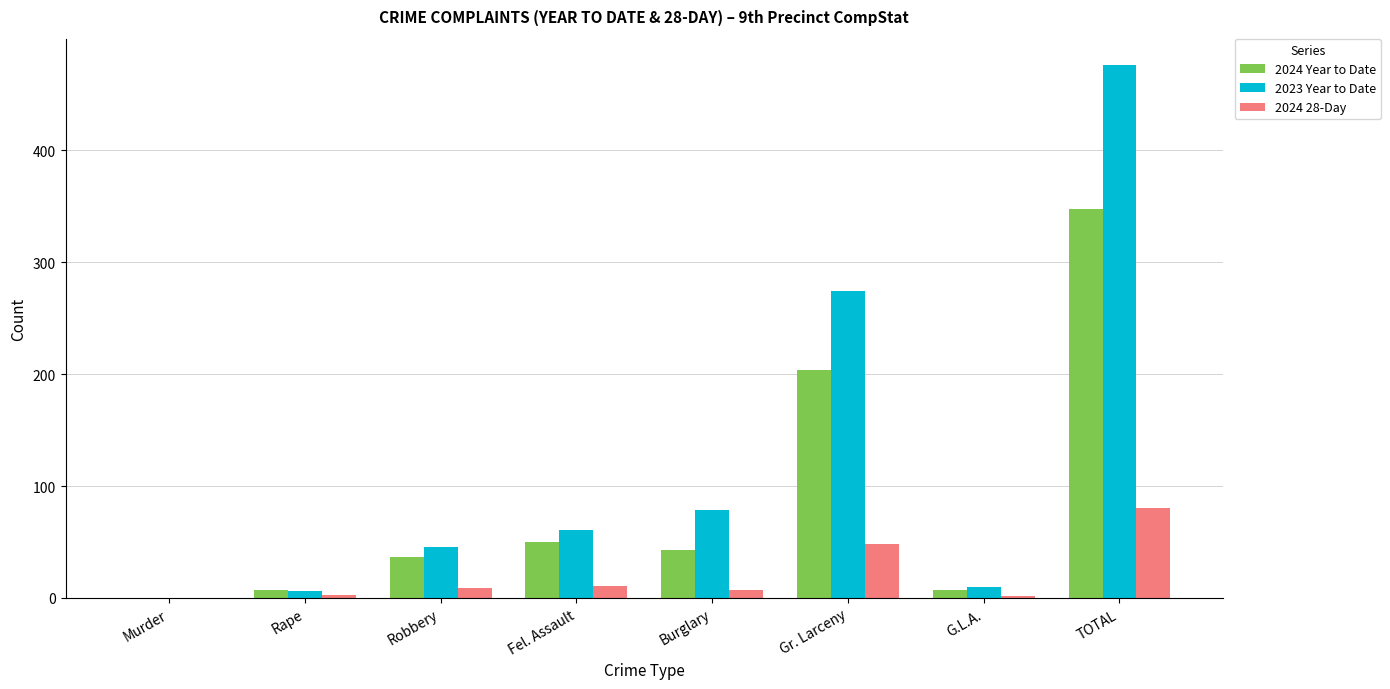

Read the 2023 Year to Date value at Burglary.

79